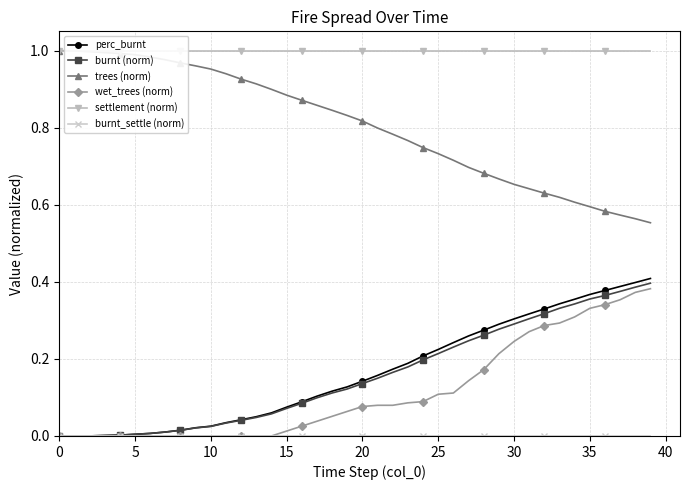

True or false: wet_trees (norm) has a value of 0.3 at 29.

False